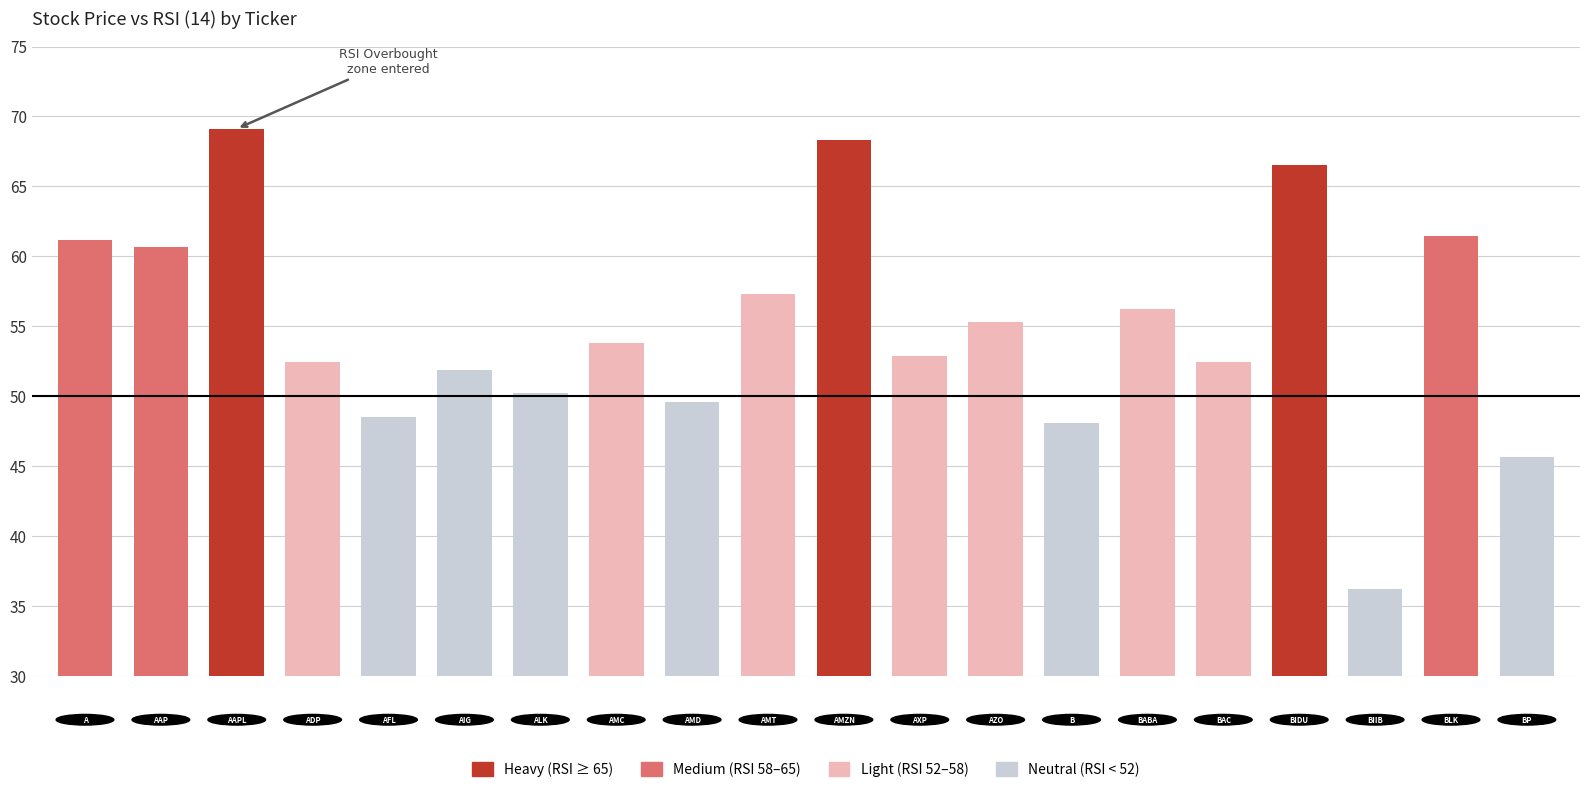

What is the minimum value shown in the chart?

36.2